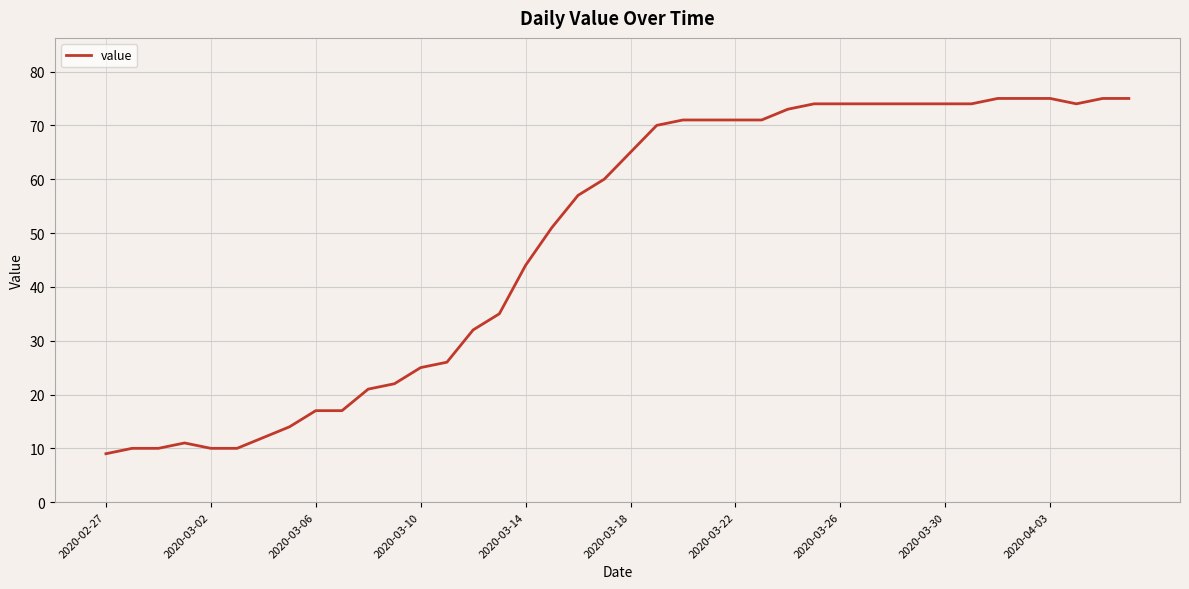

What is the maximum value shown in the chart?

75